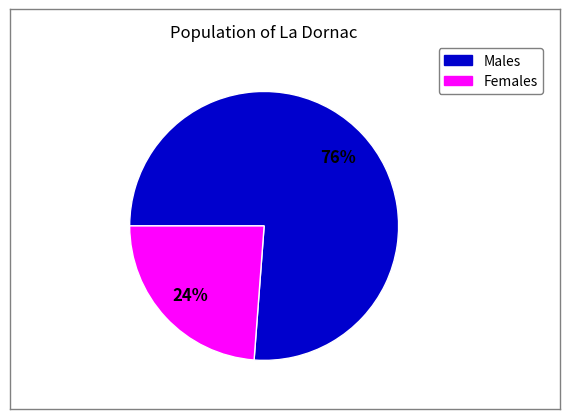

To the nearest percent, what is the difference between the largest and smallest slice percentages?

52%